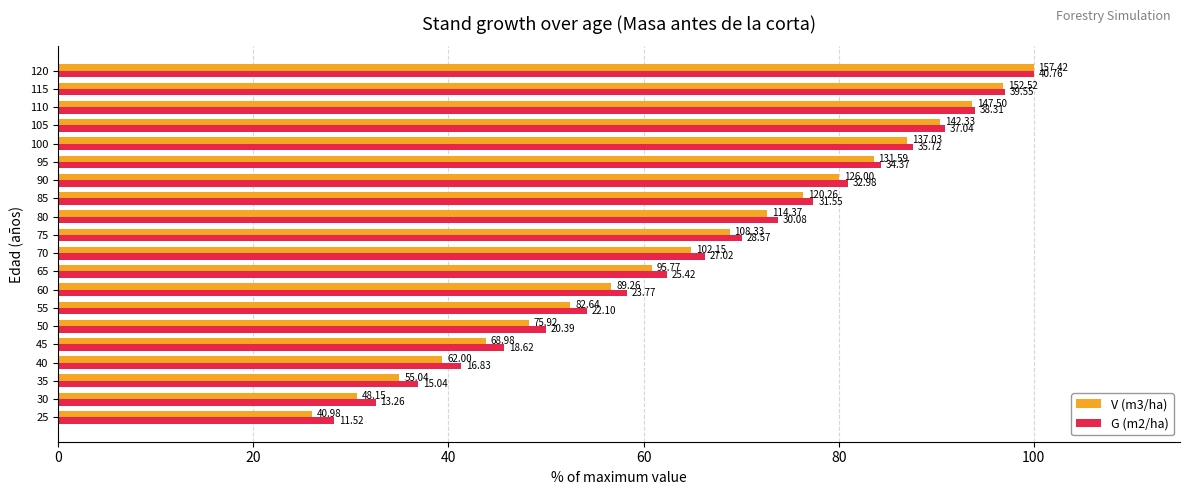

What are all the series names shown in the legend?

V (m3/ha), G (m2/ha)